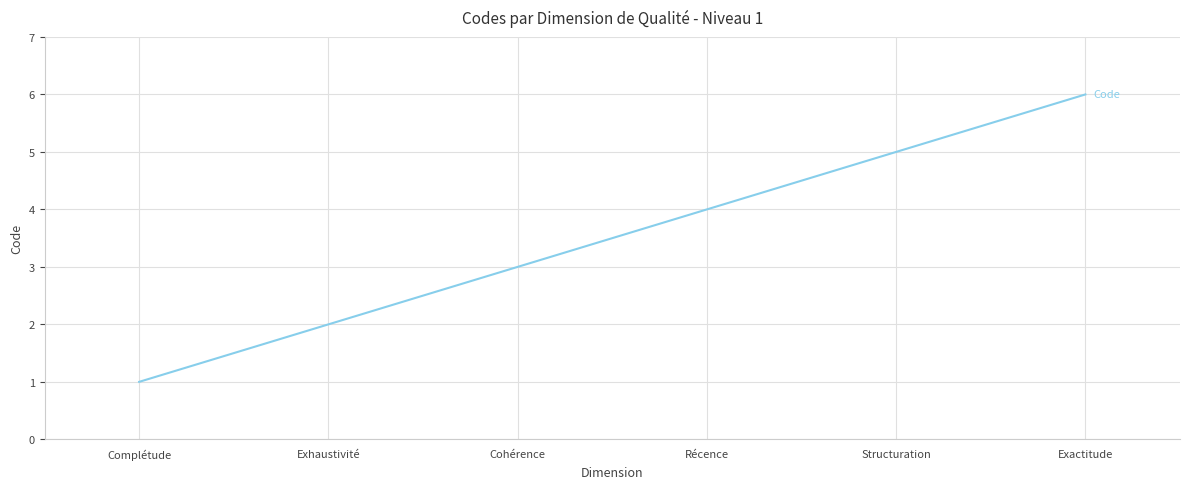

What is the sum of the values at Récence and Exactitude?

10